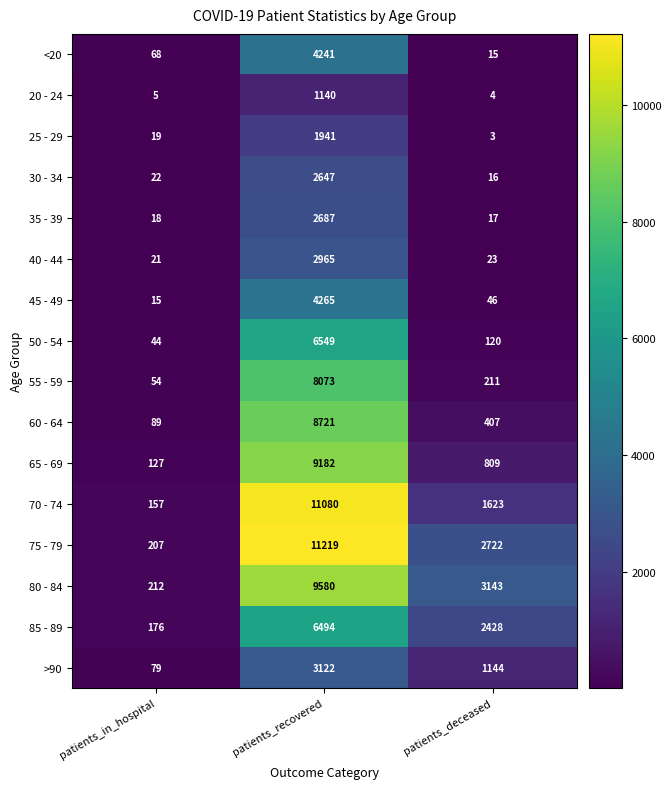

Which label corresponds to the largest value in the chart?

patients_recovered